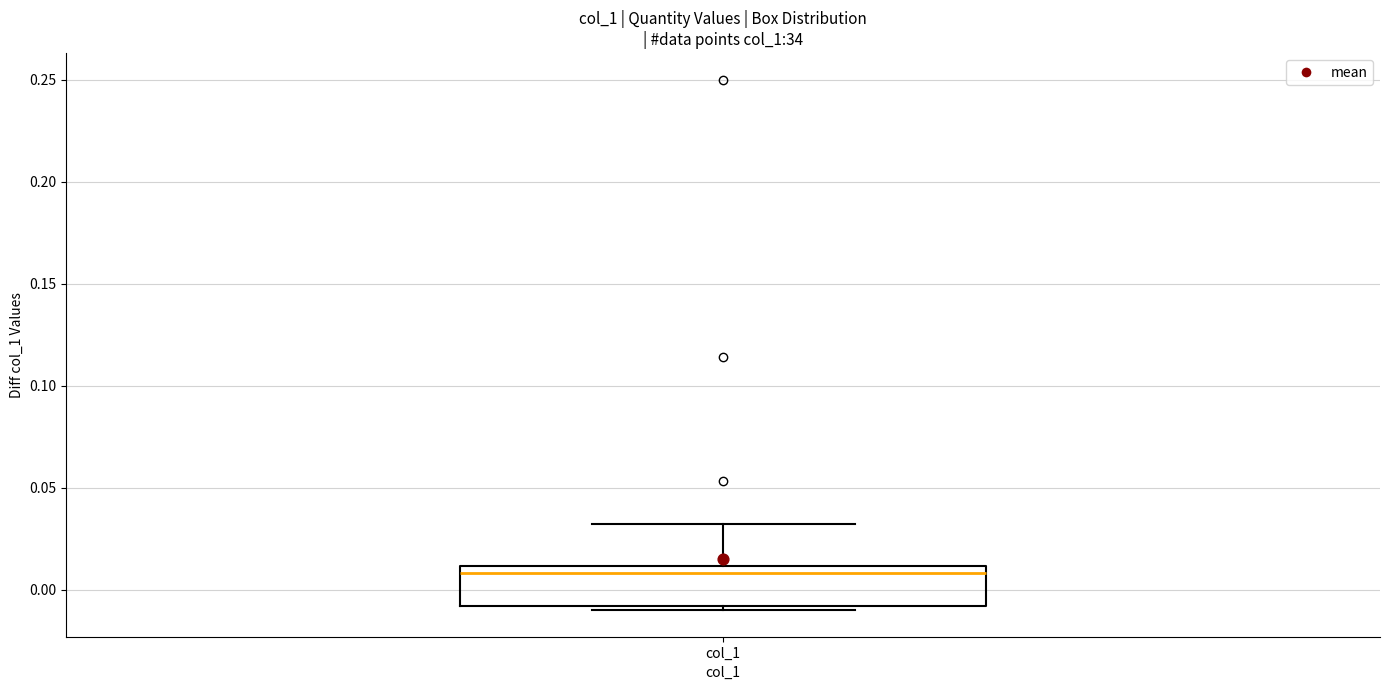

Read this box plot against the y-axis: the position of the median line, the range covered by the box, and the ends of both whiskers. The values are not printed on the chart, so give them approximately, as read against the axis.

median 0.01 (just below the box's upper edge), box -0.01 to 0.01, whiskers -0.01 (just below the box's lower edge) to 0.03